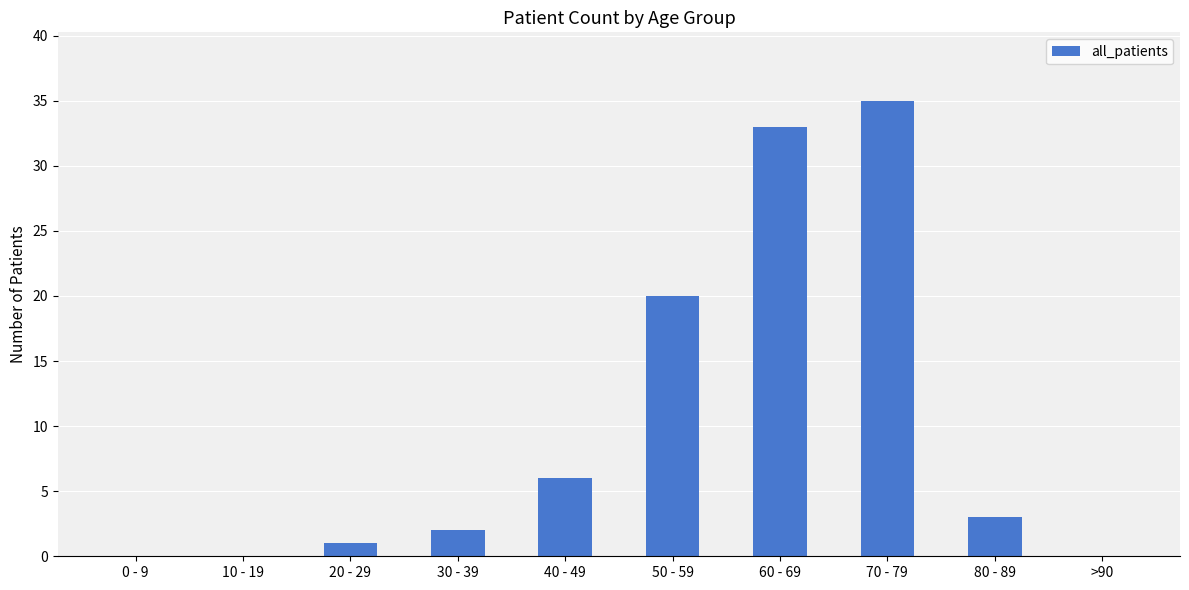

What is the sum of the values at 30 - 39 and 60 - 69?

35